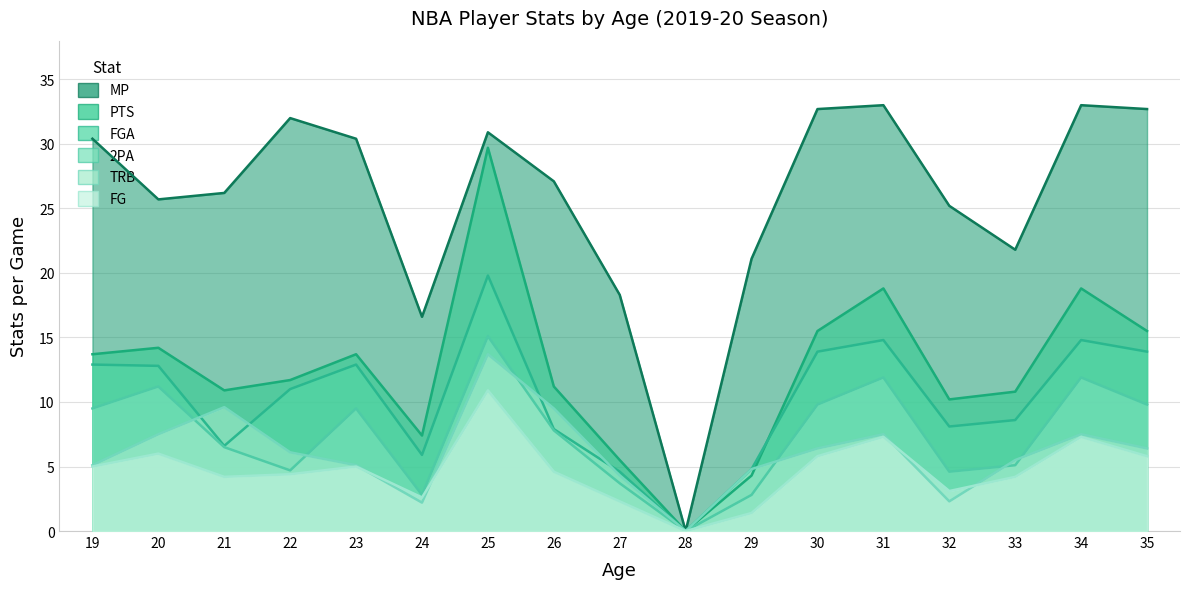

Where is the first local maximum for TRB?

21